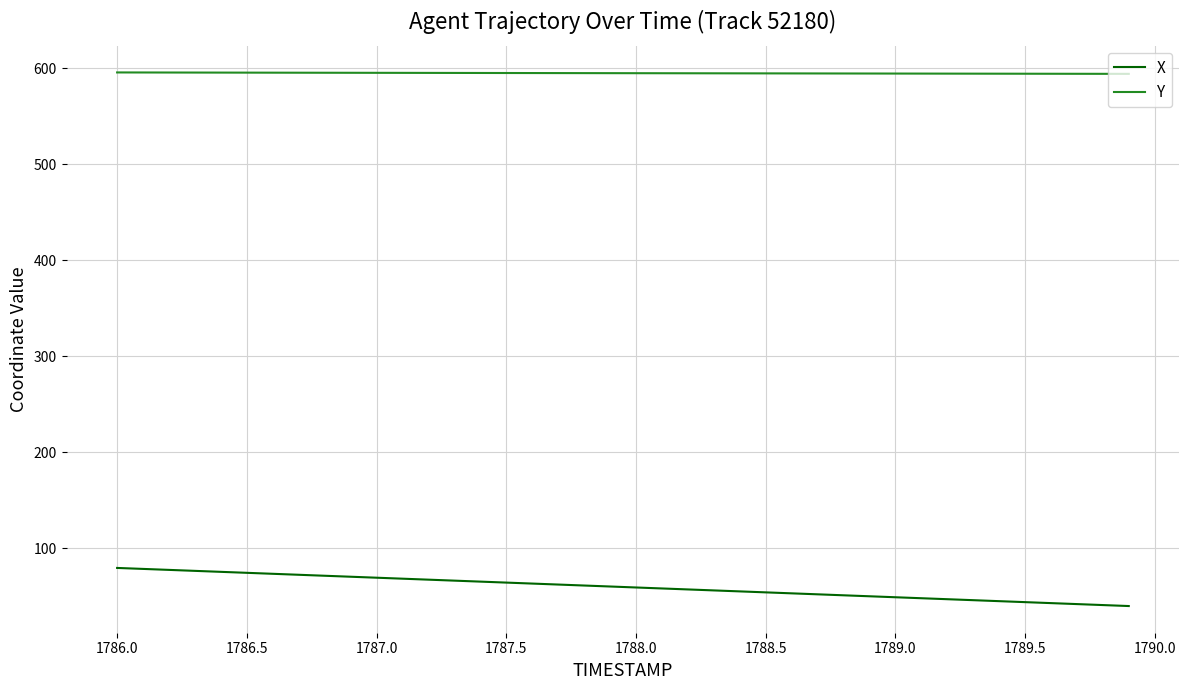

Which series has the largest total across all categories?

Y